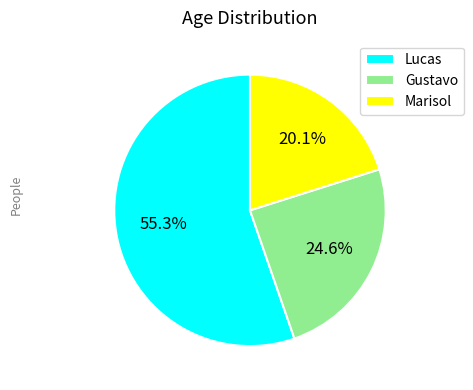

What portion of the pie excludes Gustavo?

75.4%